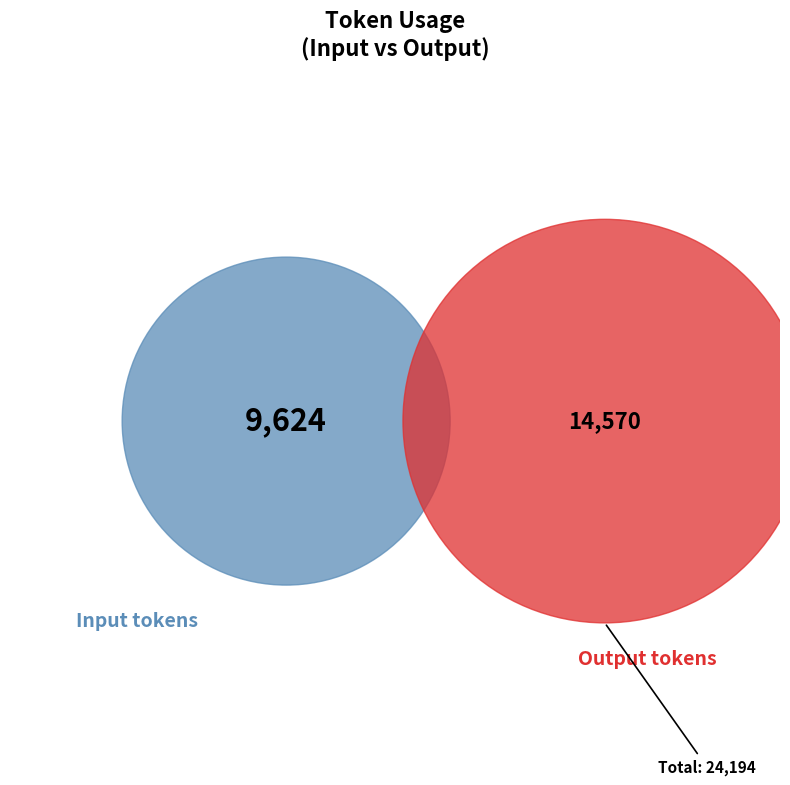

Is there a majority slice in this chart?

Yes